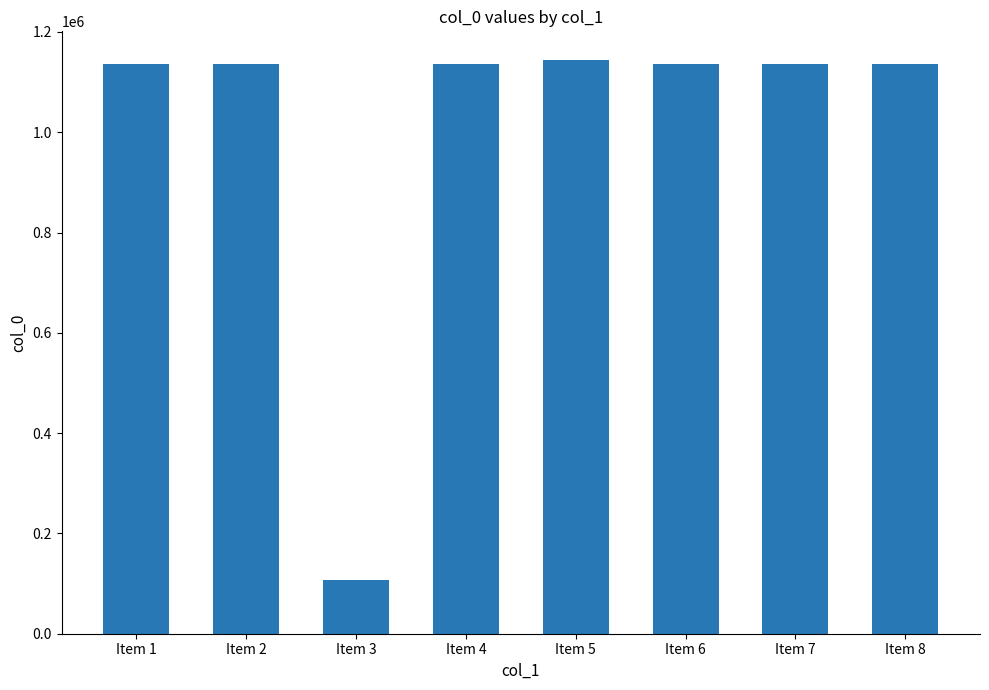

Which category has the lowest value across all series?

Item 3